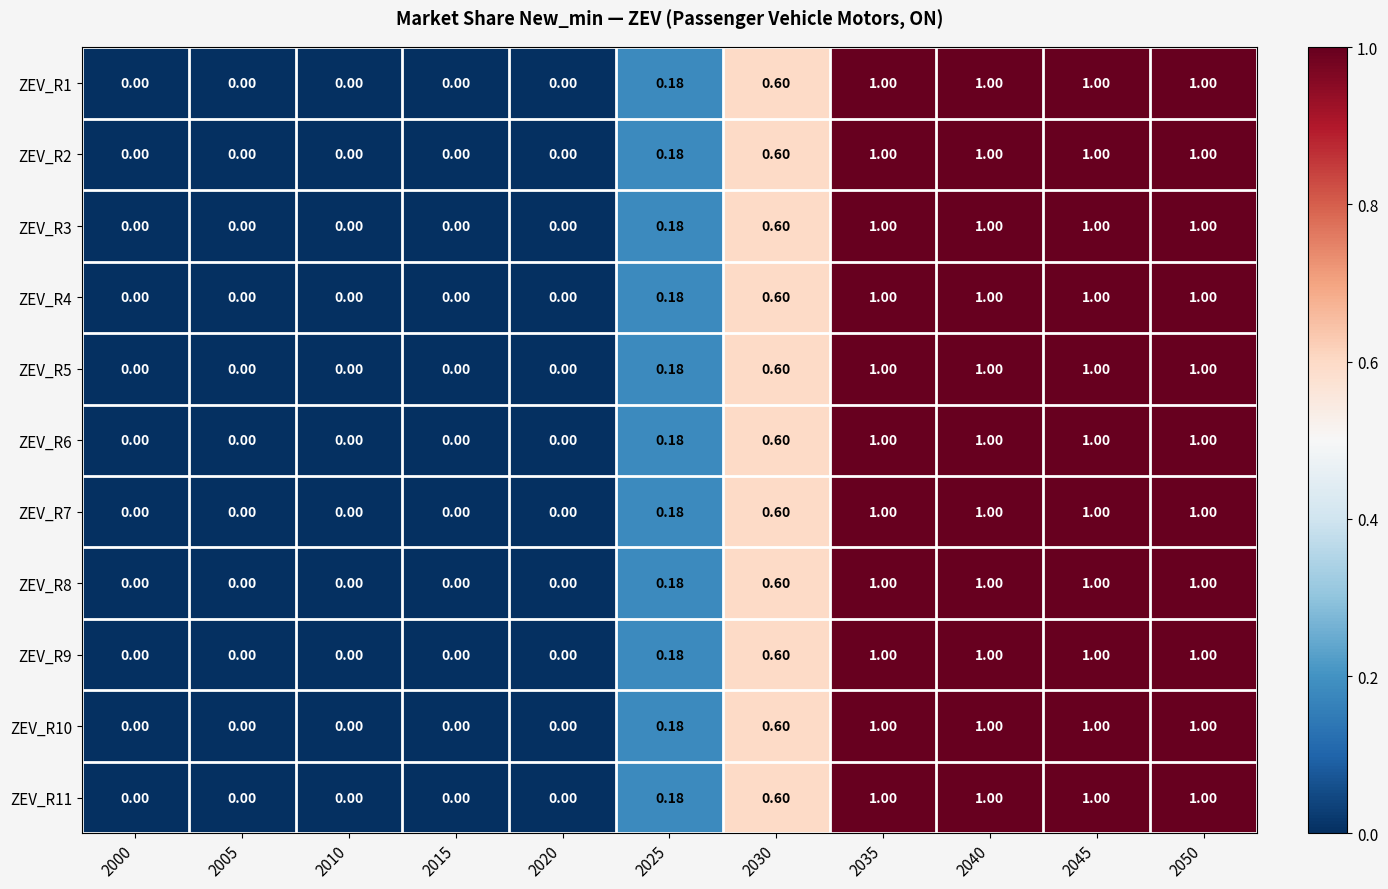

What is the total value across all series at 2025?

2.0